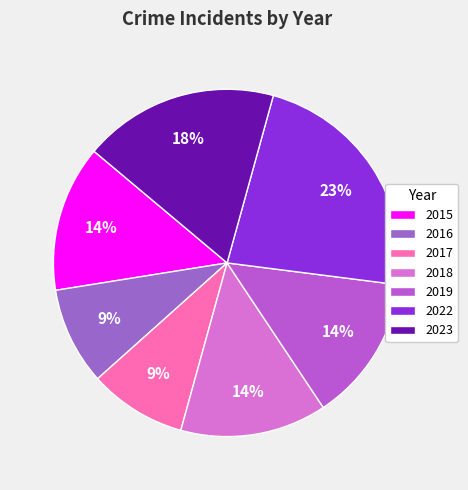

Is it true that 2022 is 23% of the pie?

True